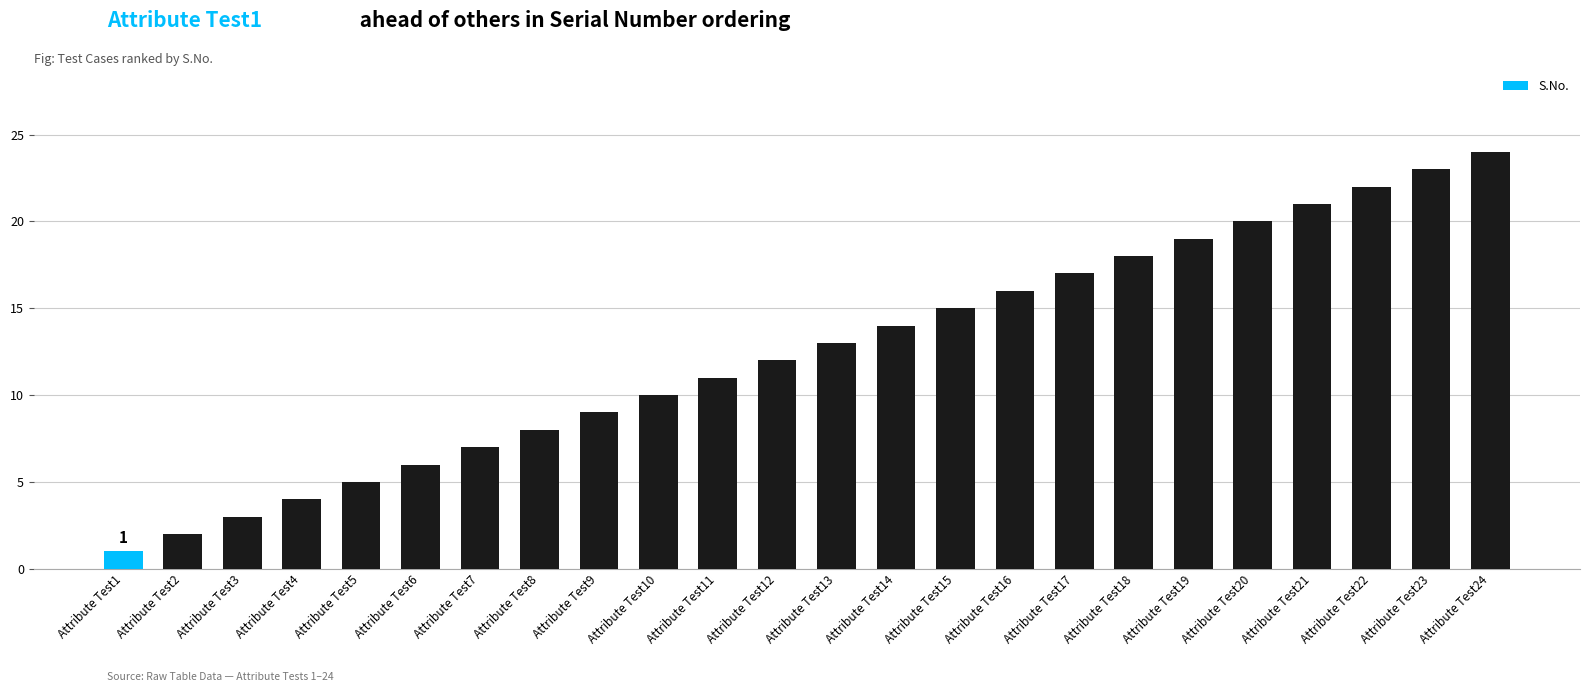

The value at Attribute Test2 is 1. True or false?

False